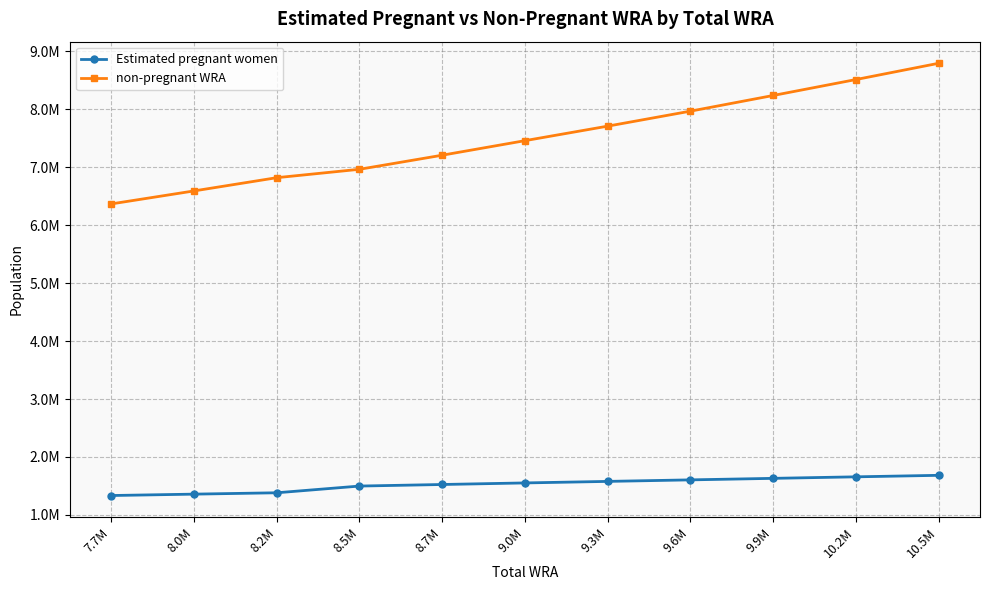

Where does the Estimated pregnant women series first go above 1551691?

9.0M